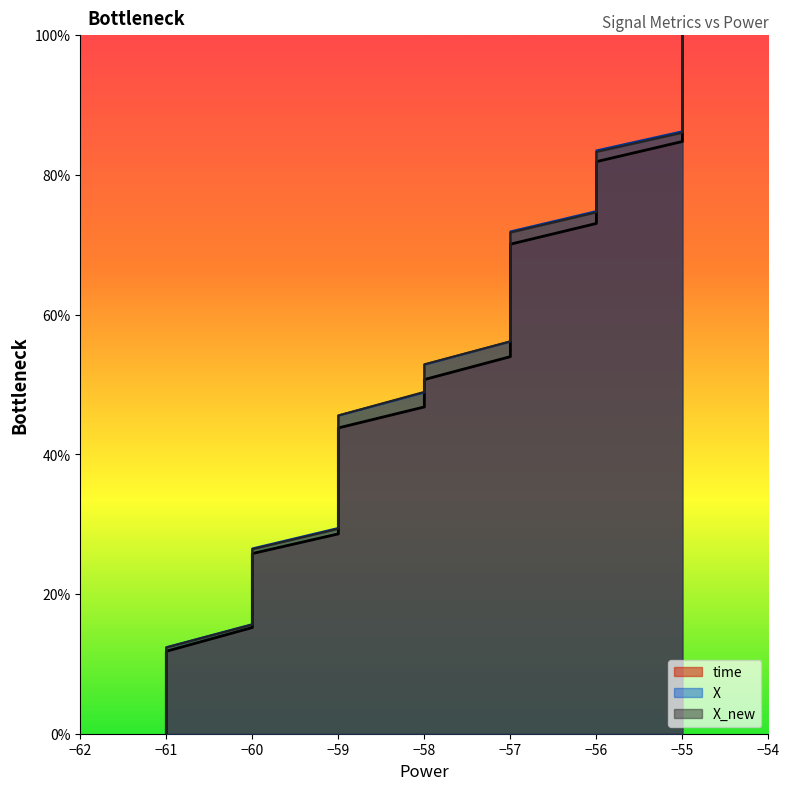

What is the value of the X_new point at the 37th from the left?

93.1